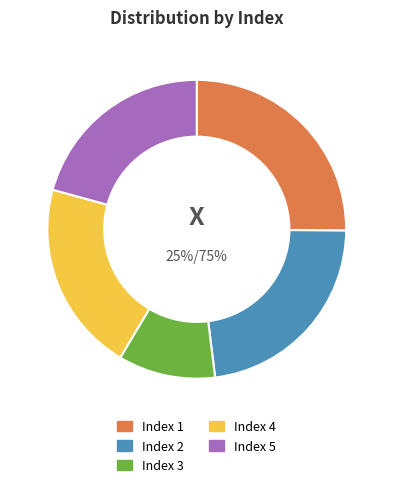

To the nearest percent, what is the combined percentage of 2 and 5?

44%